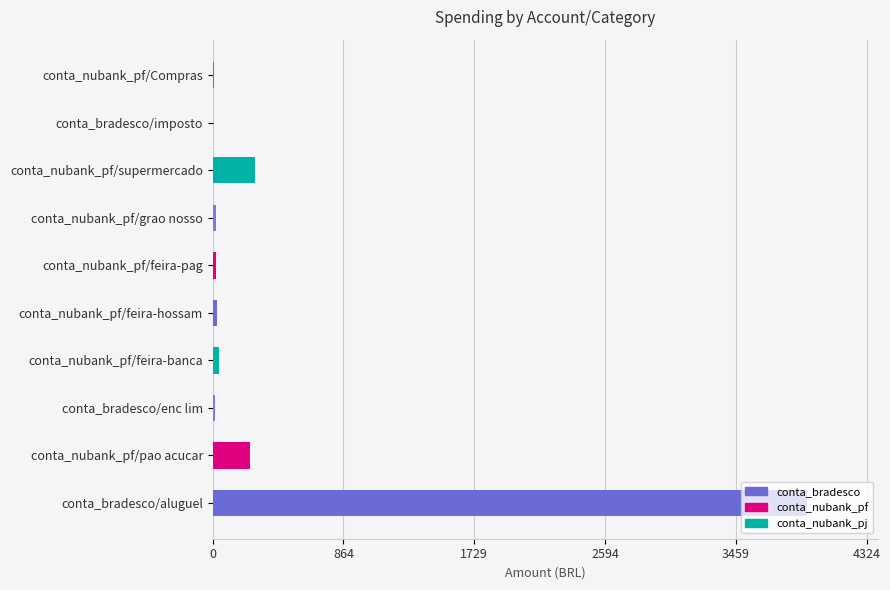

Between conta_nubank_pf/pao acucar and conta_nubank_pf/Compras, which is larger?

conta_nubank_pf/pao acucar